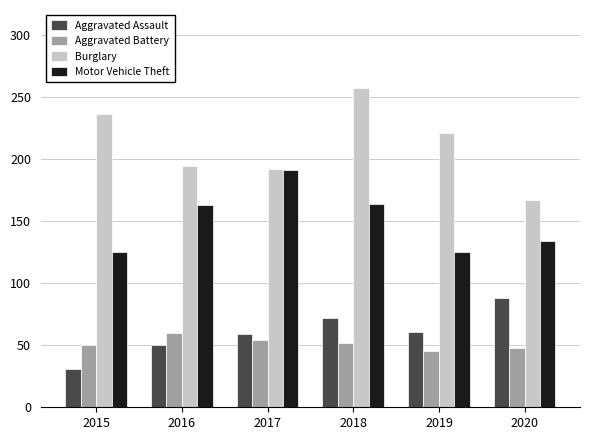

At 2015, list the series in order from largest to smallest.

Burglary, Motor Vehicle Theft, Aggravated Battery, Aggravated Assault